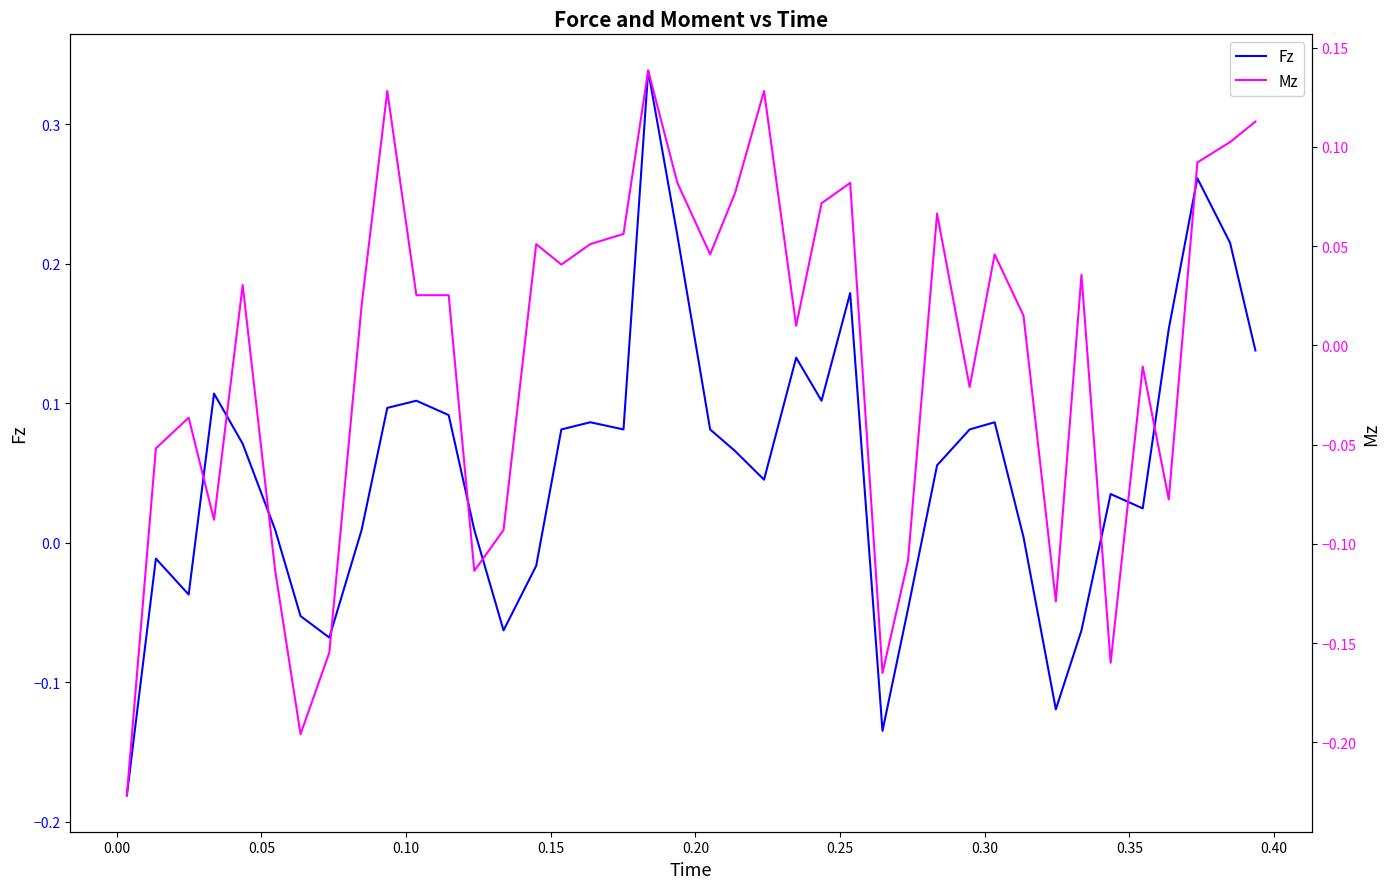

True or false: Mz and Fz cross at least once.

True